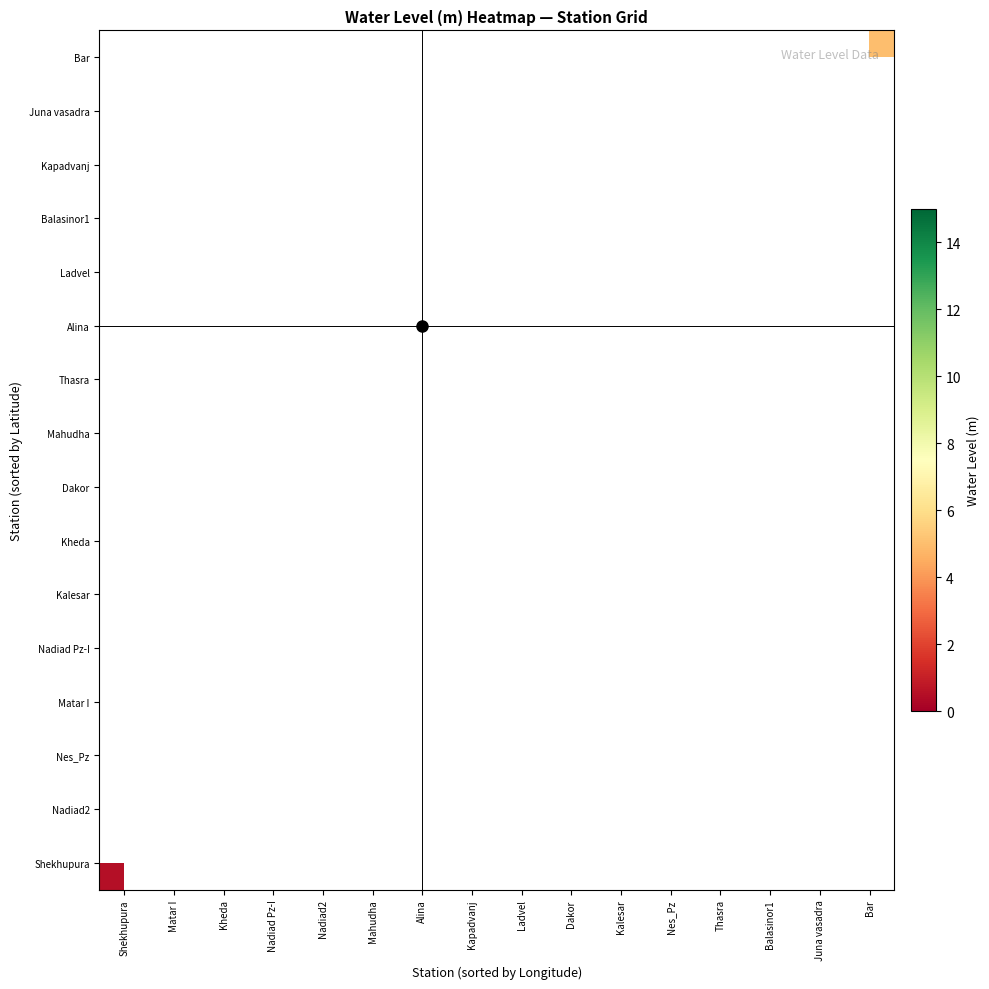

At how many categories does at least one series exceed 11?

3